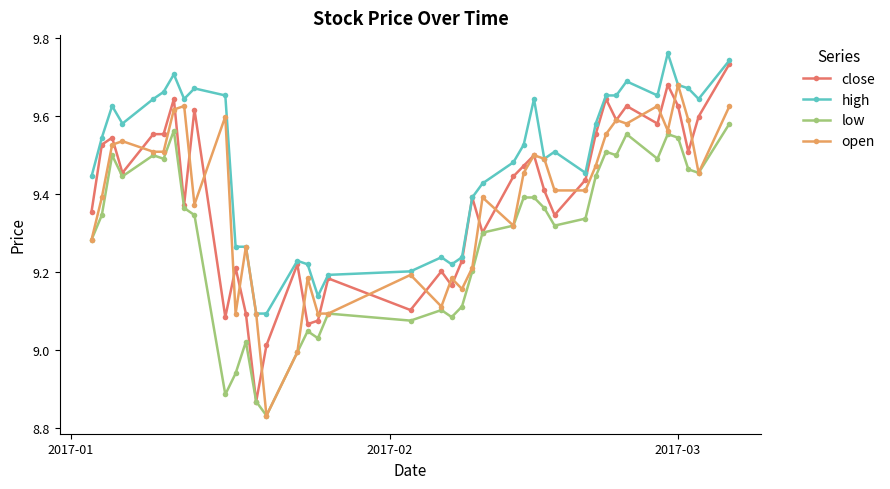

What are all the series names shown in the legend?

close, high, low, open